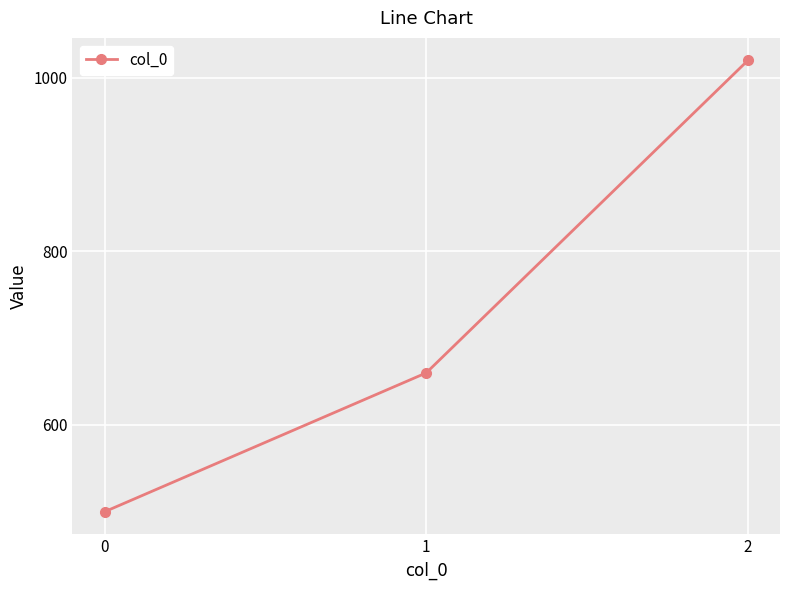

How many lines are shown in the chart?

1